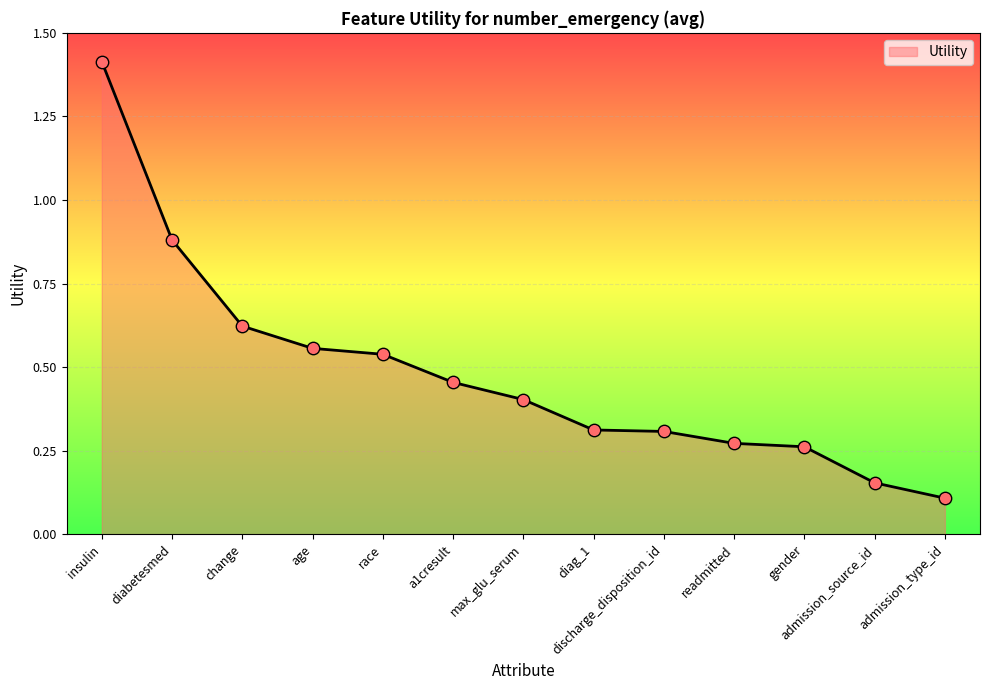

Between race and age, which is larger?

age